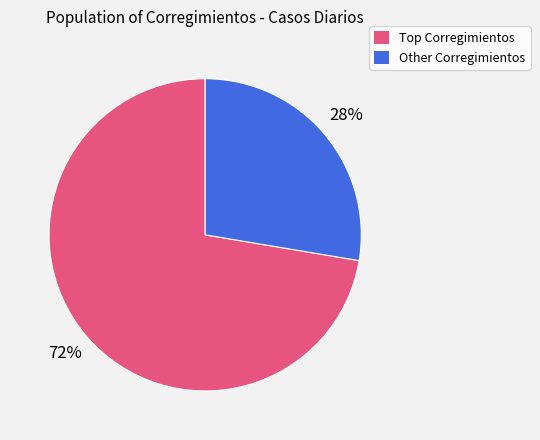

Count the number of slices in the pie.

2